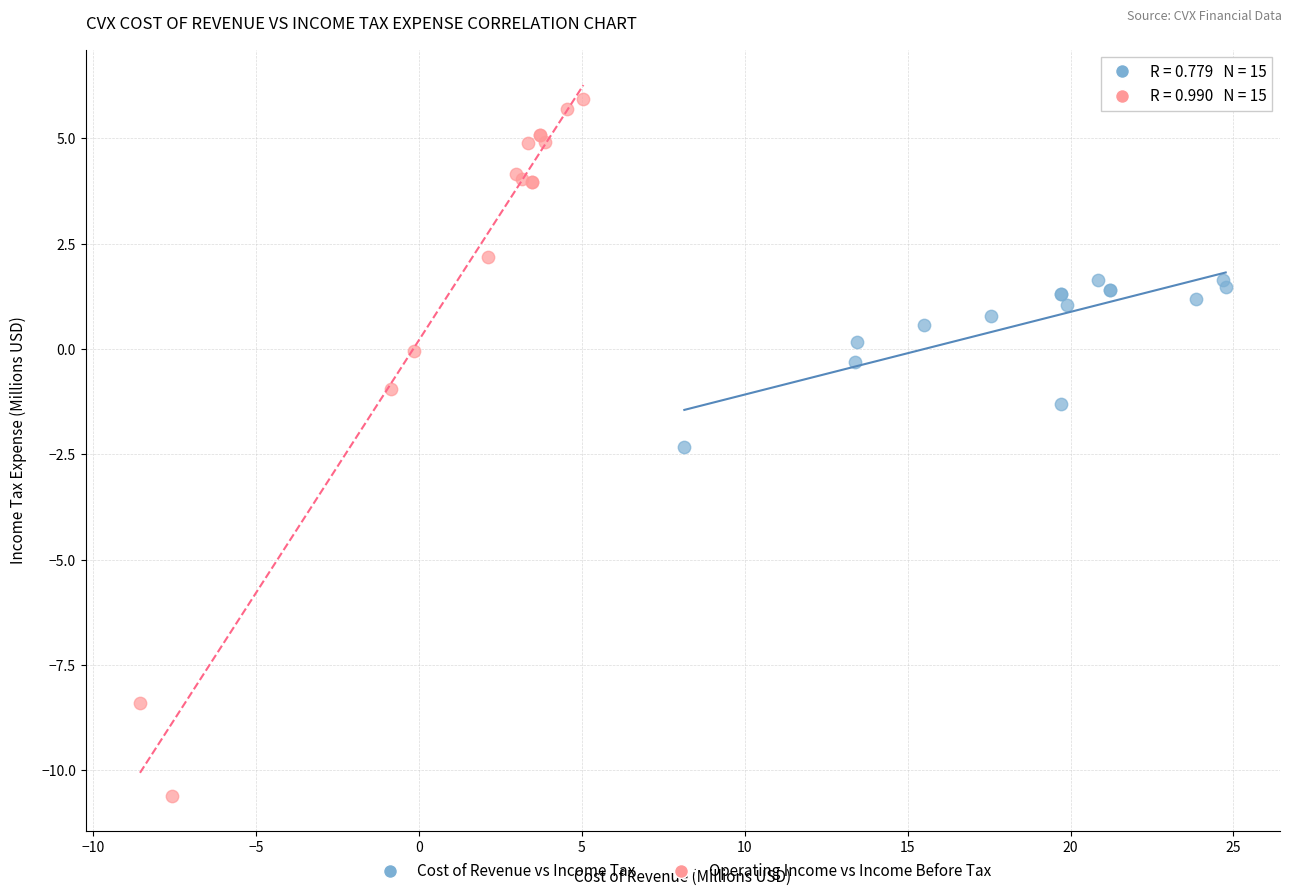

What are all the series names shown in the legend?

Cost of Revenue vs Income Tax, Operating Income vs Income Before Tax